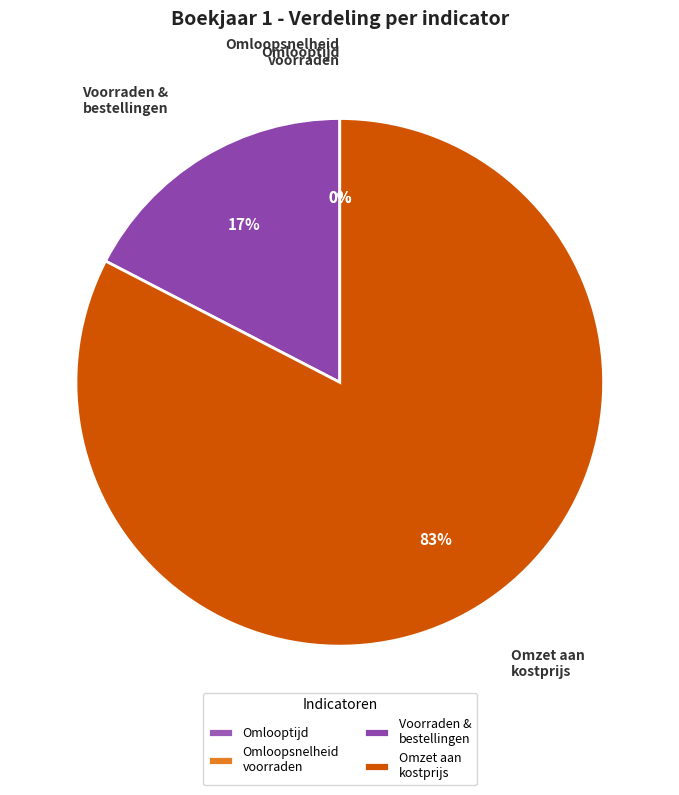

To the nearest percent, what is the difference between the largest and smallest slice percentages?

83%